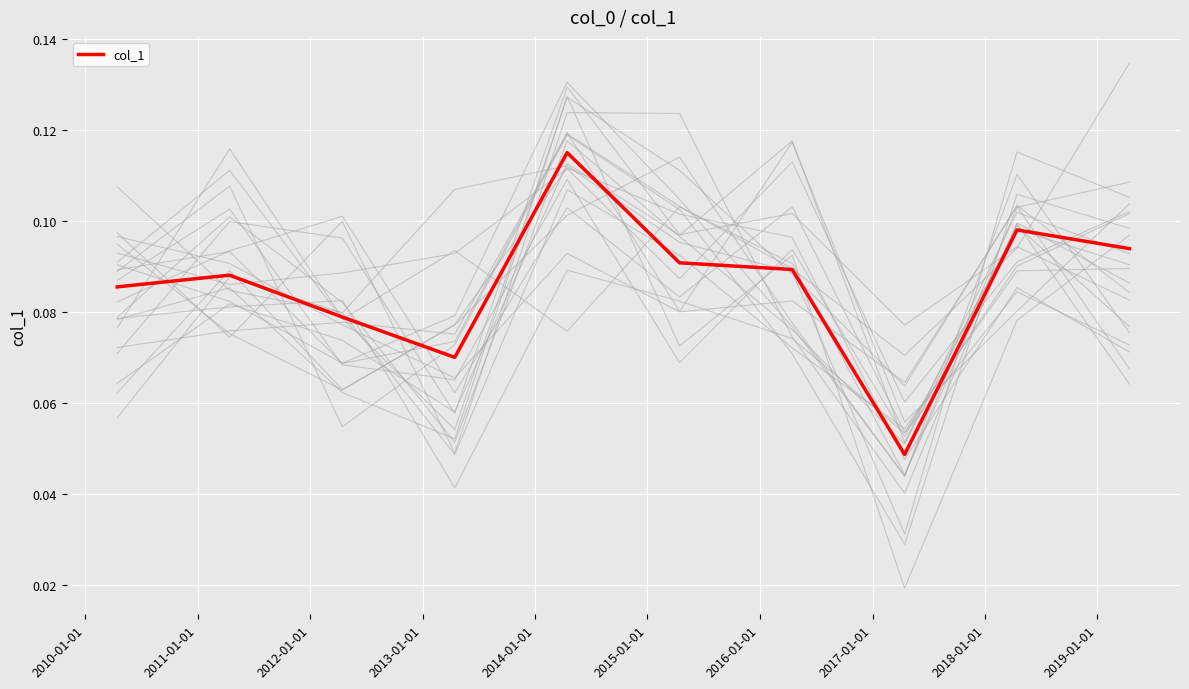

Is it true that the value at 2013-01-01 is 0.0?

False